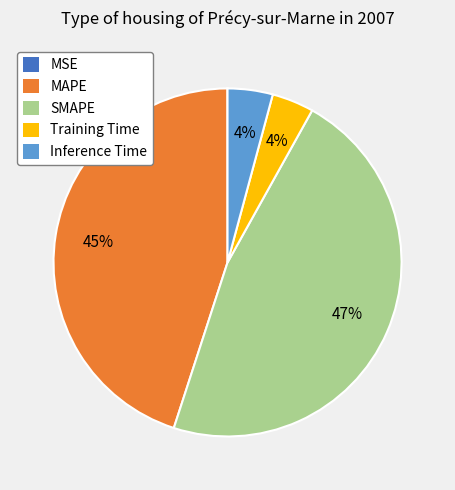

Which slice is the largest?

SMAPE